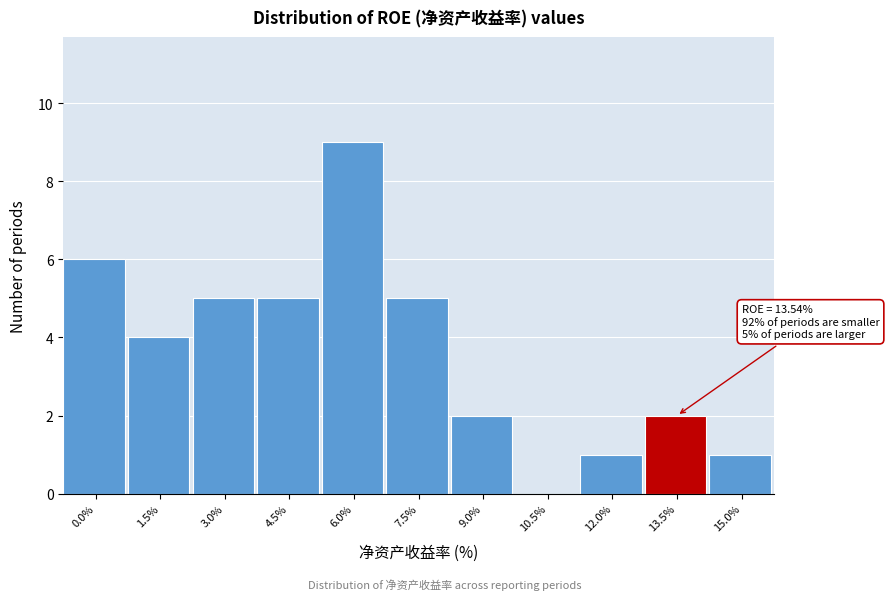

Reading left to right, what are all the values shown in this chart?

0.0%=6	1.5%=4	3.0%=5	4.5%=5	6.0%=9	7.5%=5	9.0%=2	10.5%=0	12.0%=1	13.5%=2	15.0%=1